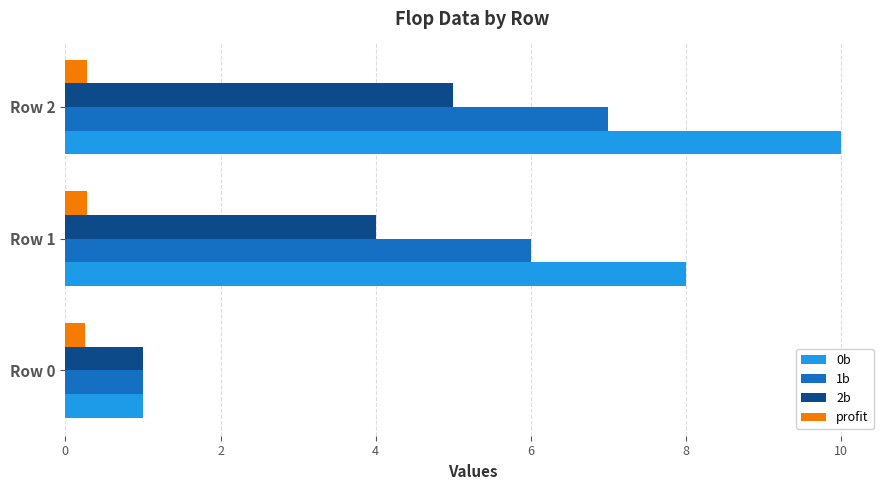

What is the spread (max minus min) of values at Row 1?

7.7